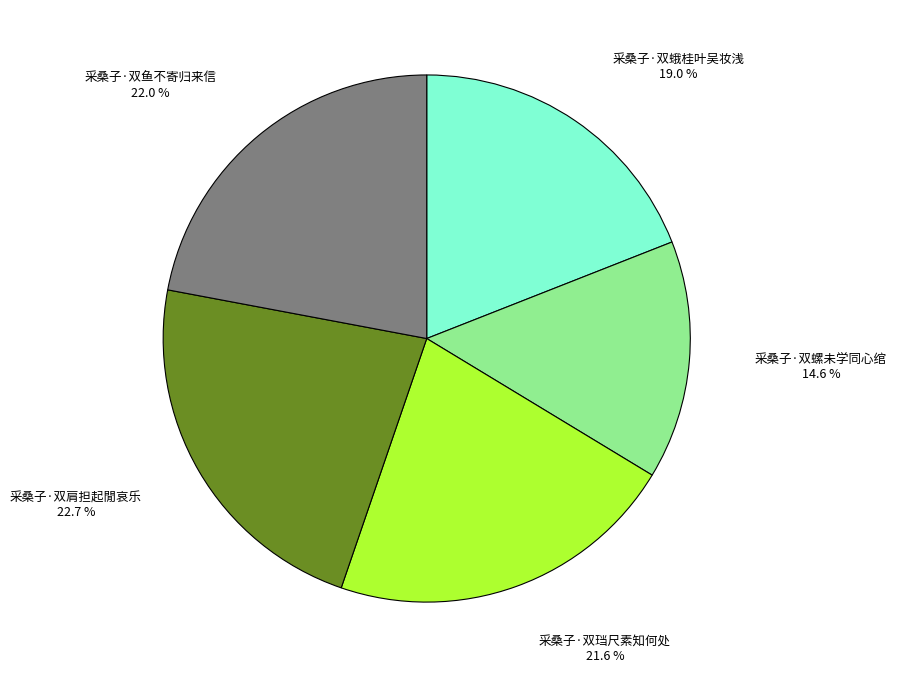

To the nearest percent, what percentage of the pie is 采桑子·双螺未学同心绾?

15%